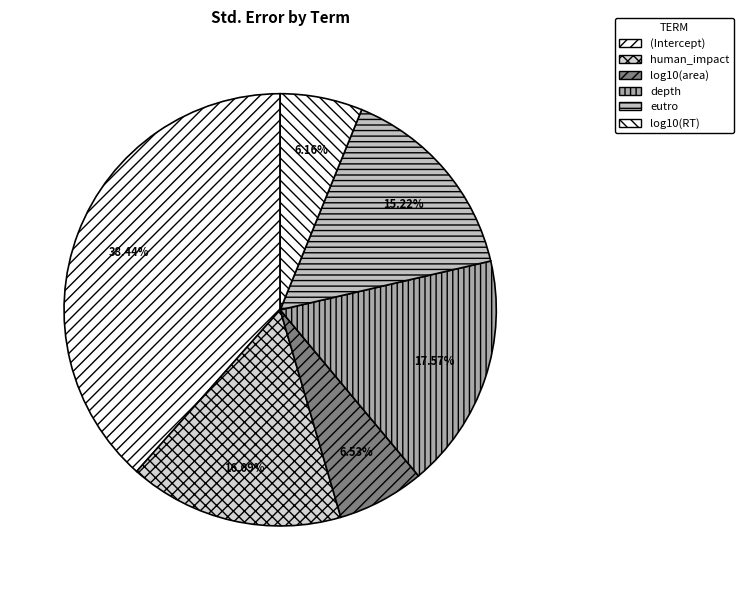

To the nearest percent, what portion does human_impact represent?

16%